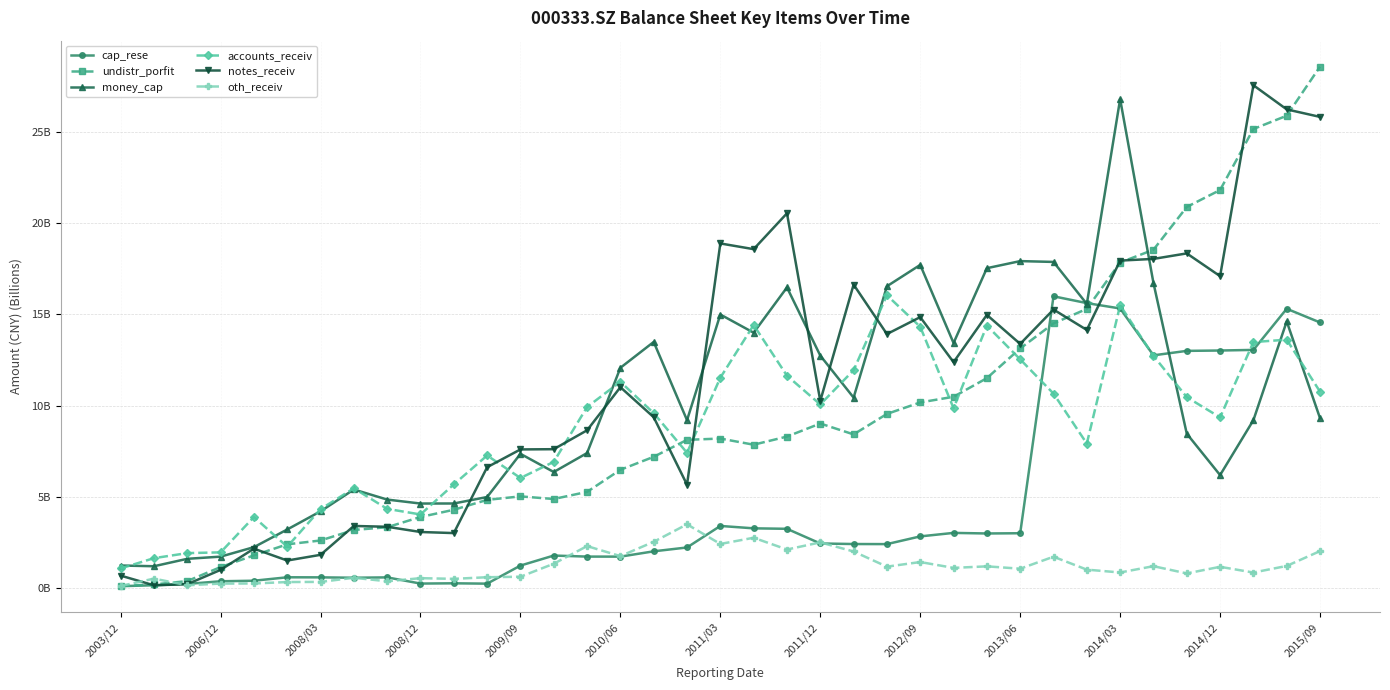

What are all the series names shown in the legend?

cap_rese, undistr_porfit, money_cap, accounts_receiv, notes_receiv, oth_receiv